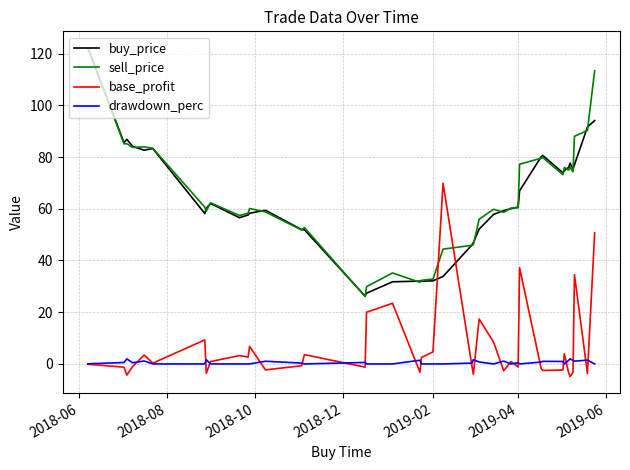

True or false: sell_price and base_profit intersect in this chart.

True